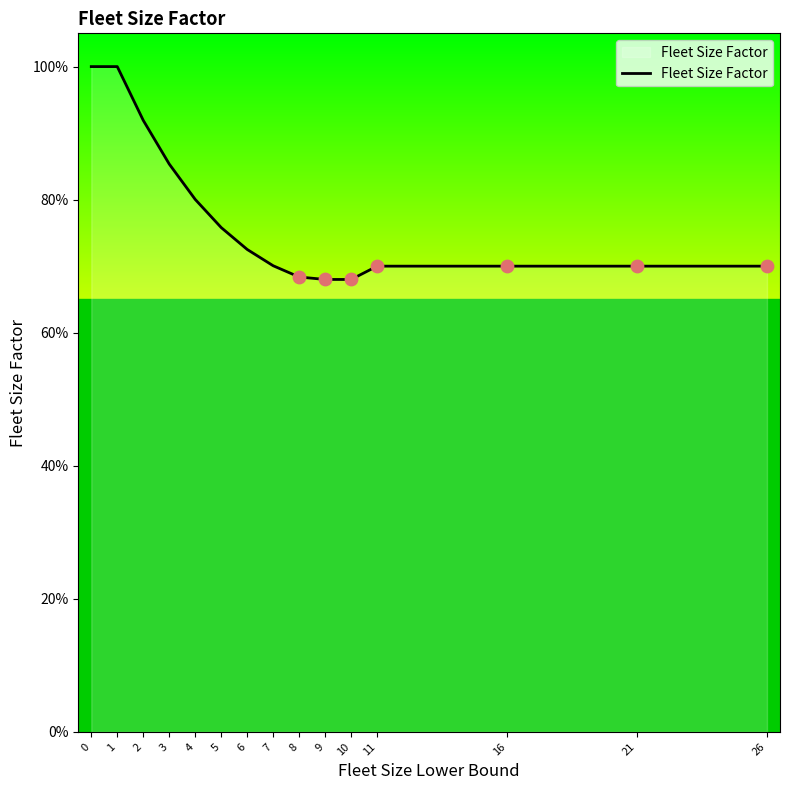

Between 5 and 1, which is larger?

1